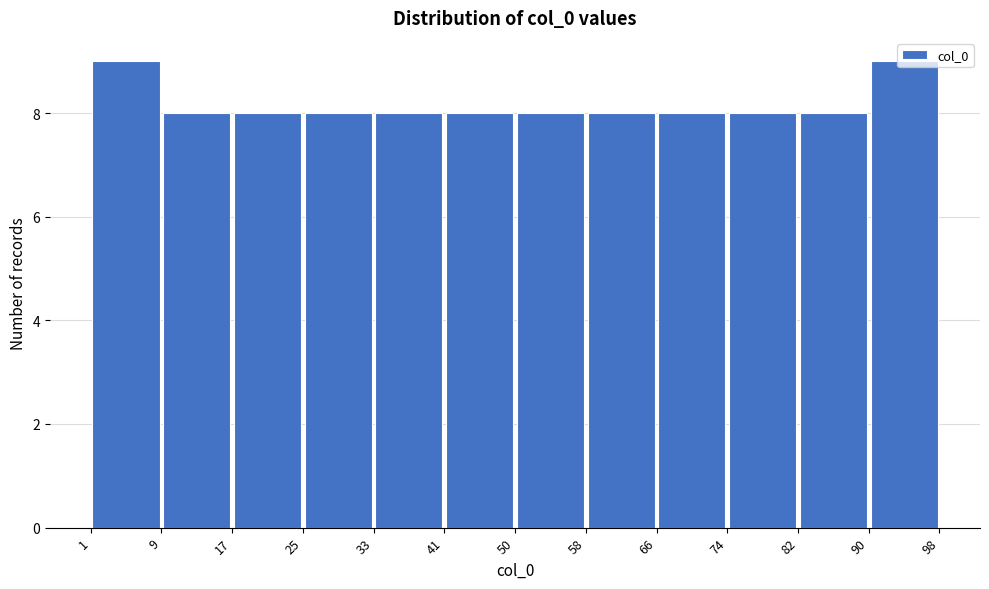

Reading left to right, transcribe this chart: for each bar, give the range it covers on the x-axis and its height. The values are not printed on the chart, so give them approximately, as read against the axis.

1 to 9: 9
9 to 17: 8
17 to 25: 8
25 to 33: 8
33 to 41: 8
41 to 50: 8
50 to 58: 8
58 to 66: 8
66 to 74: 8
74 to 82: 8
82 to 90: 8
90 to 98: 9